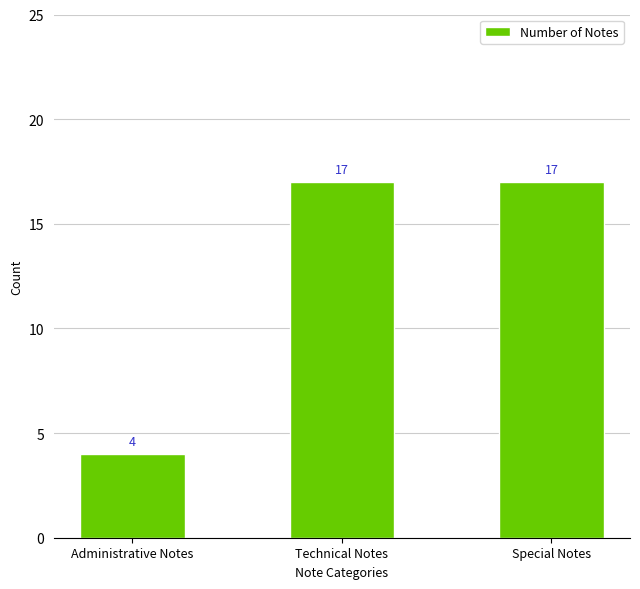

Does the chart contain stacked bars?

No